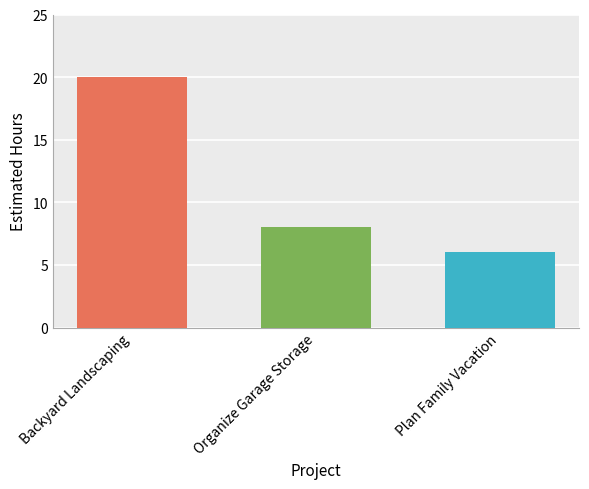

What is the change in value from Backyard Landscaping to Organize Garage Storage?

-12